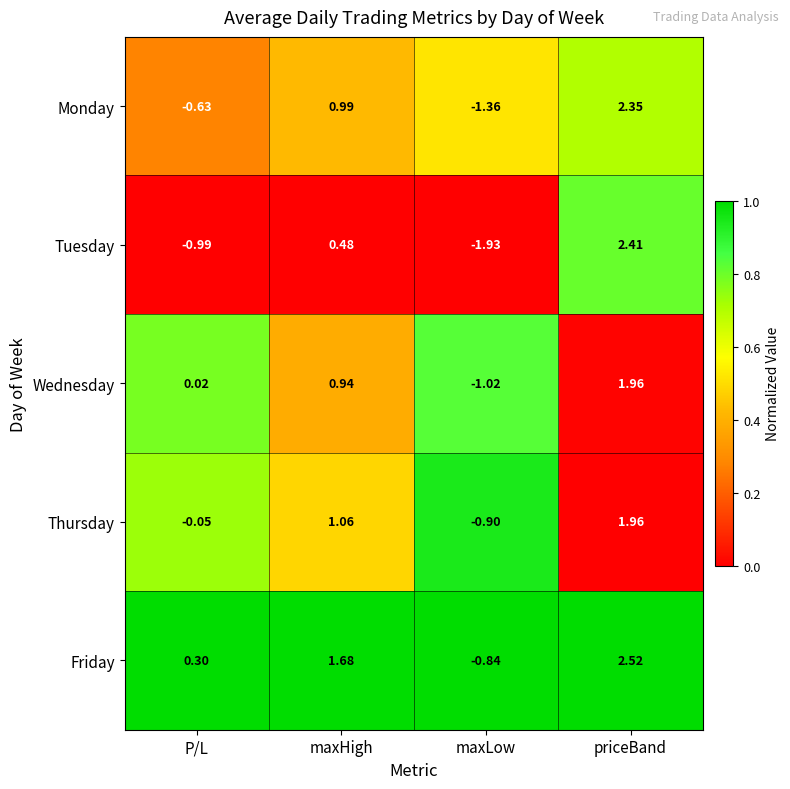

Which series has the largest total across all categories?

Friday